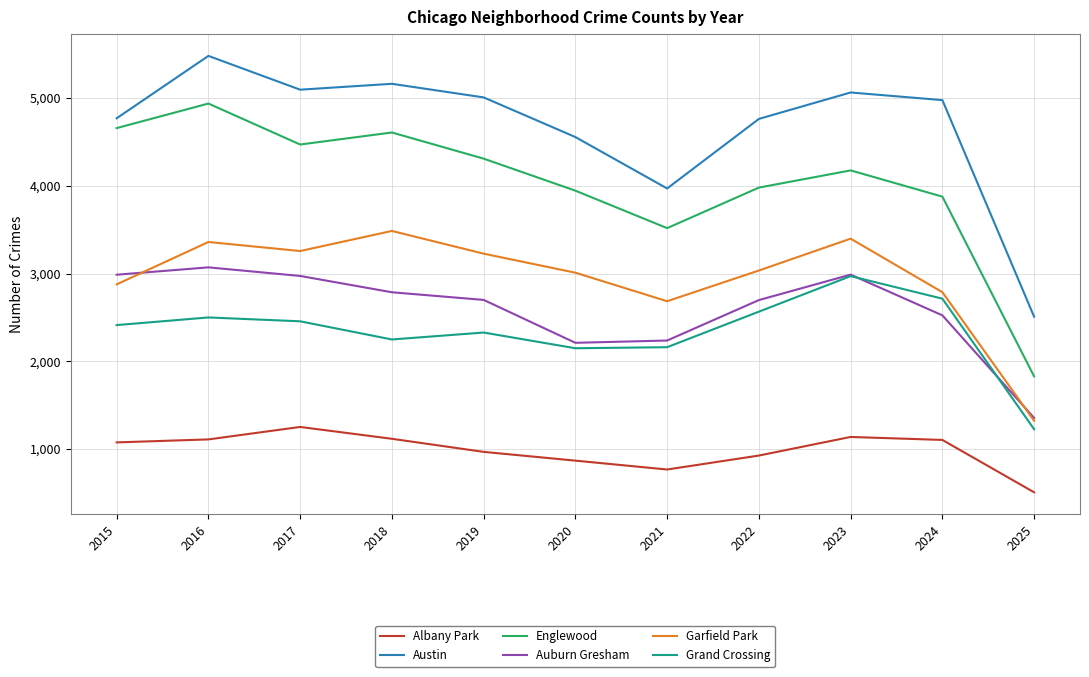

What is the minimum value shown in the chart?

507